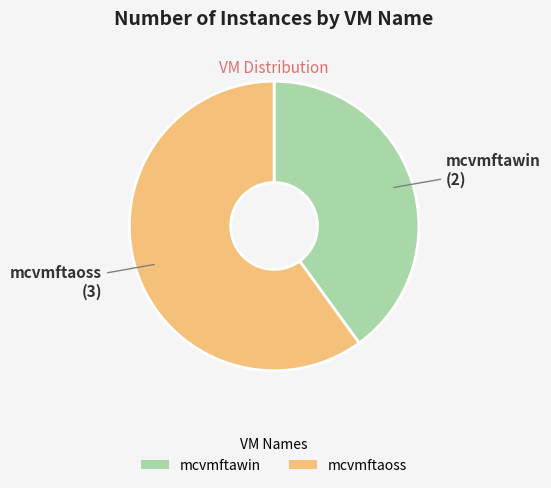

Which slice represents more than half of the pie?

mcvmftaoss